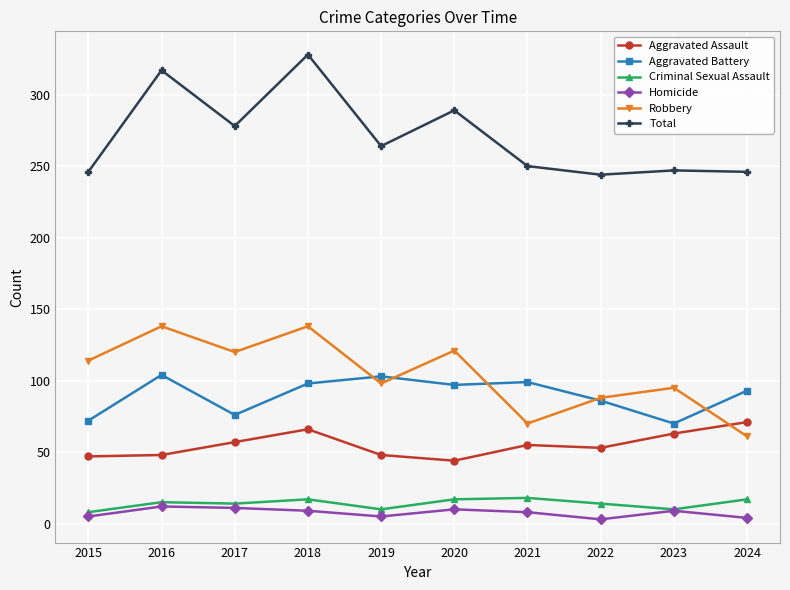

Is it true that Aggravated Assault equals 48 at 2019?

True